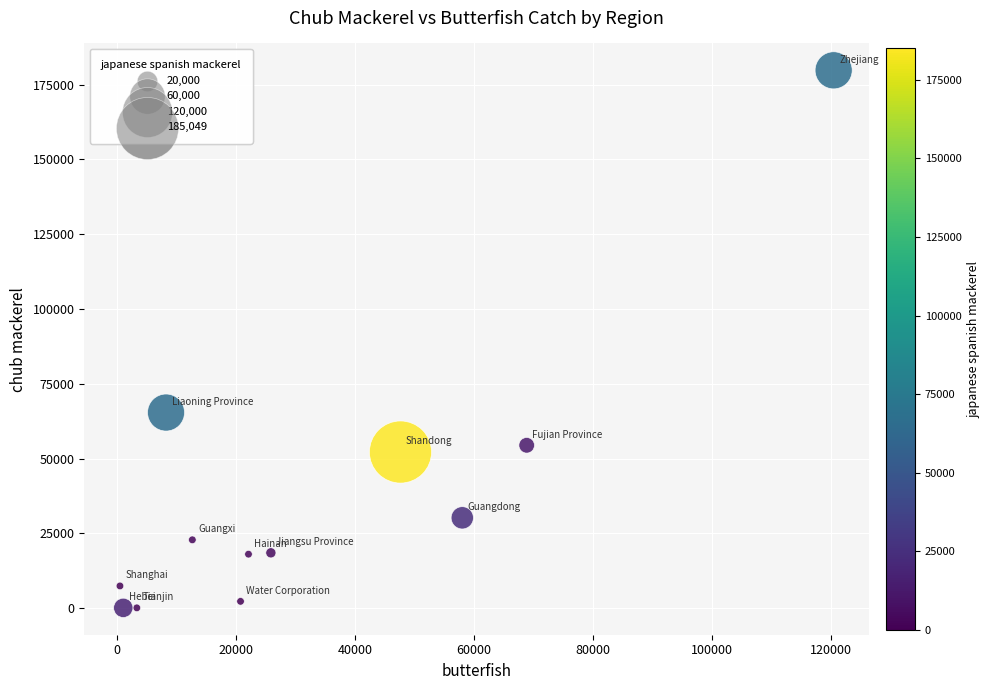

What Y value in the scatter plot is closest to 89938?

65377